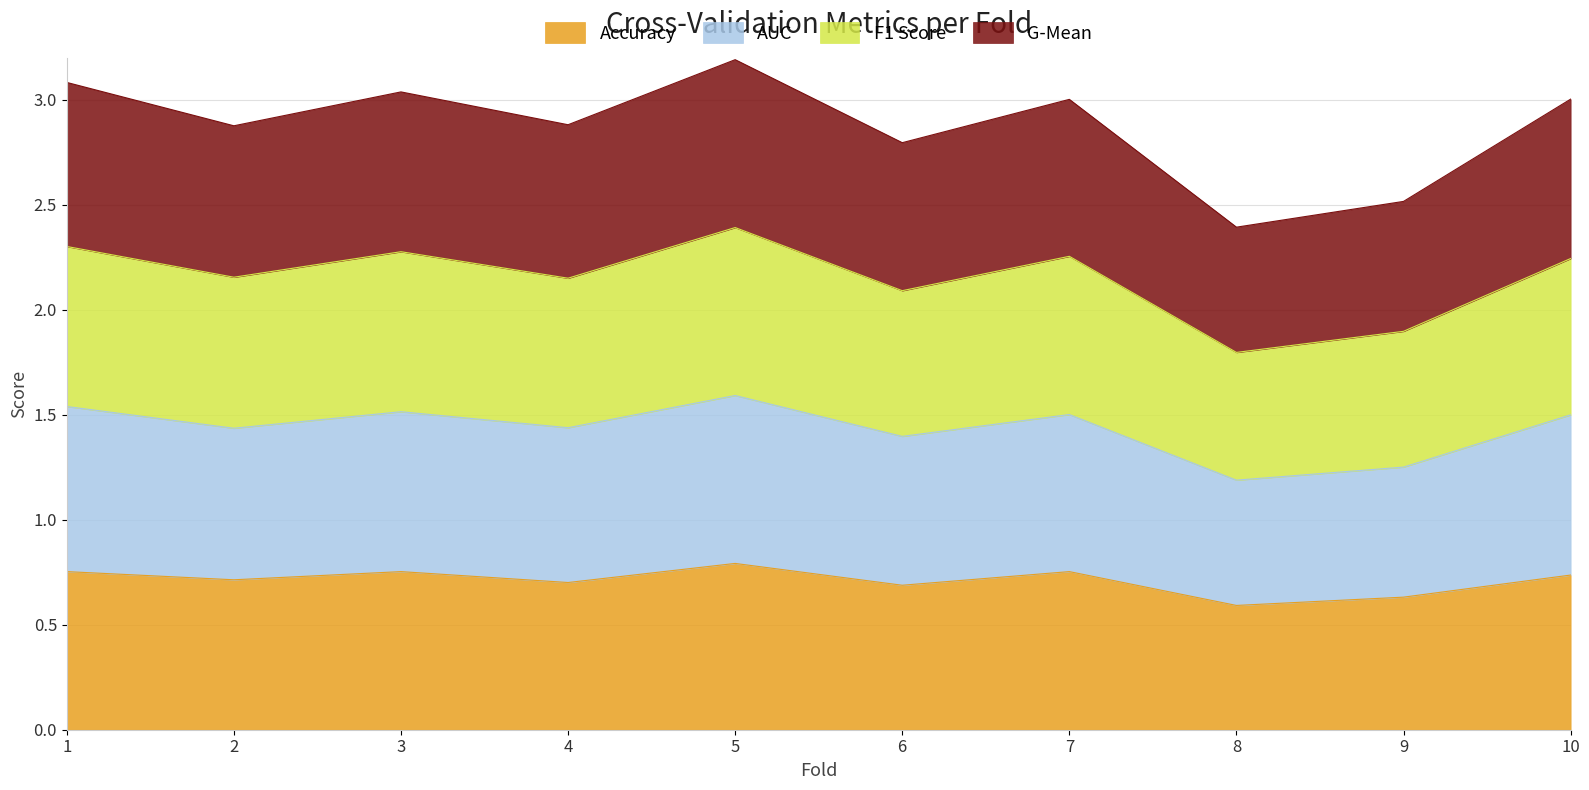

Between 6 and 9, which series saw the biggest shift?

g_mean